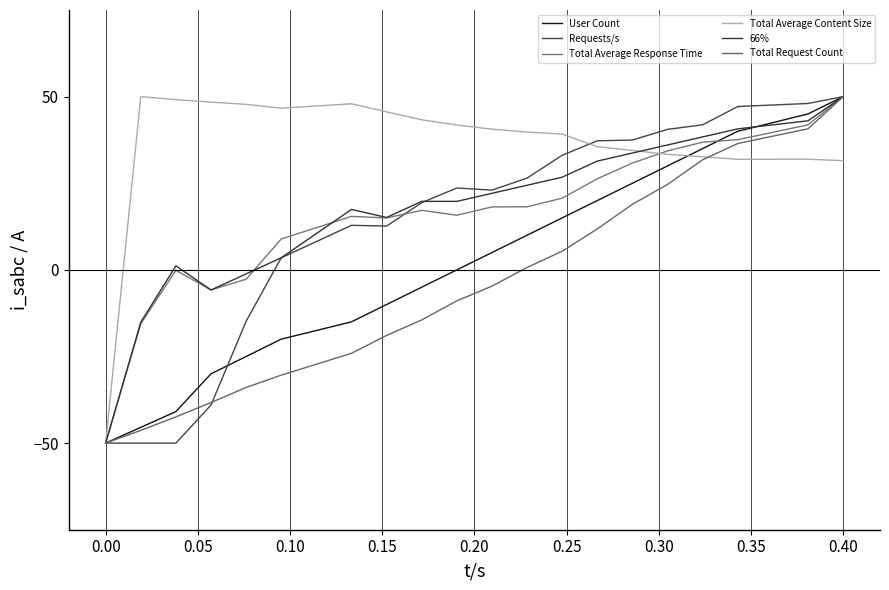

True or false: Total Request Count has more than 0 interior local peaks.

False